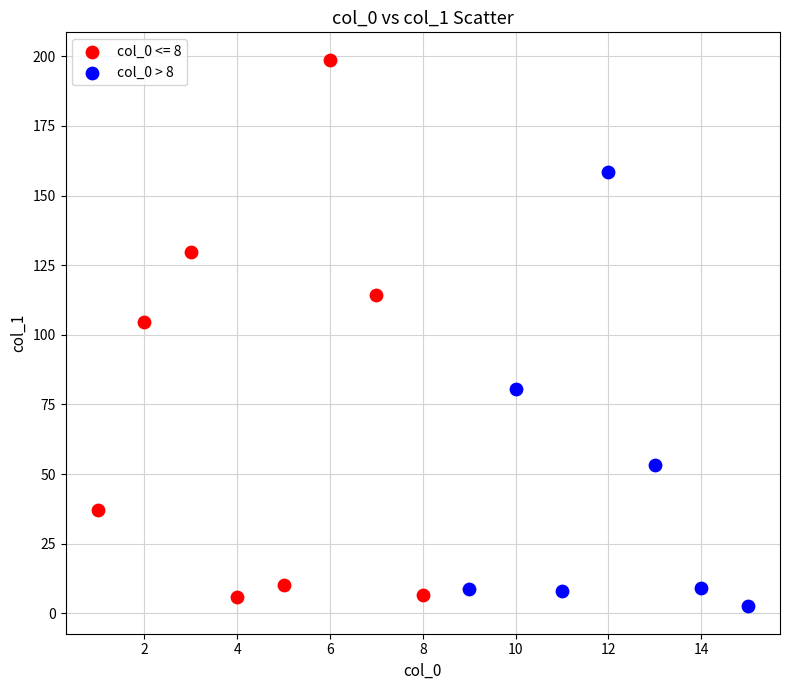

Which series reaches the maximum Y coordinate?

col_0 <= 8